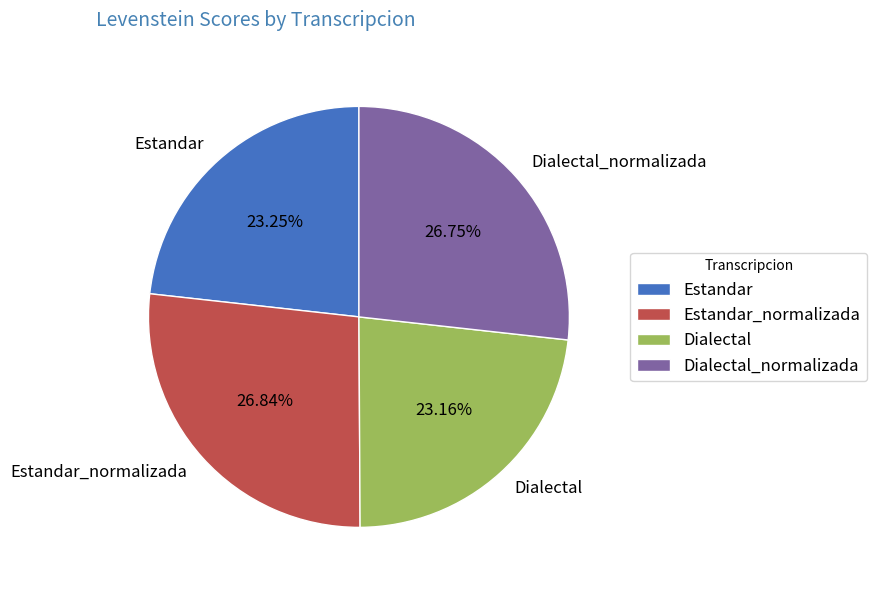

To the nearest percent, what percentage of the pie is Dialectal_normalizada?

27%